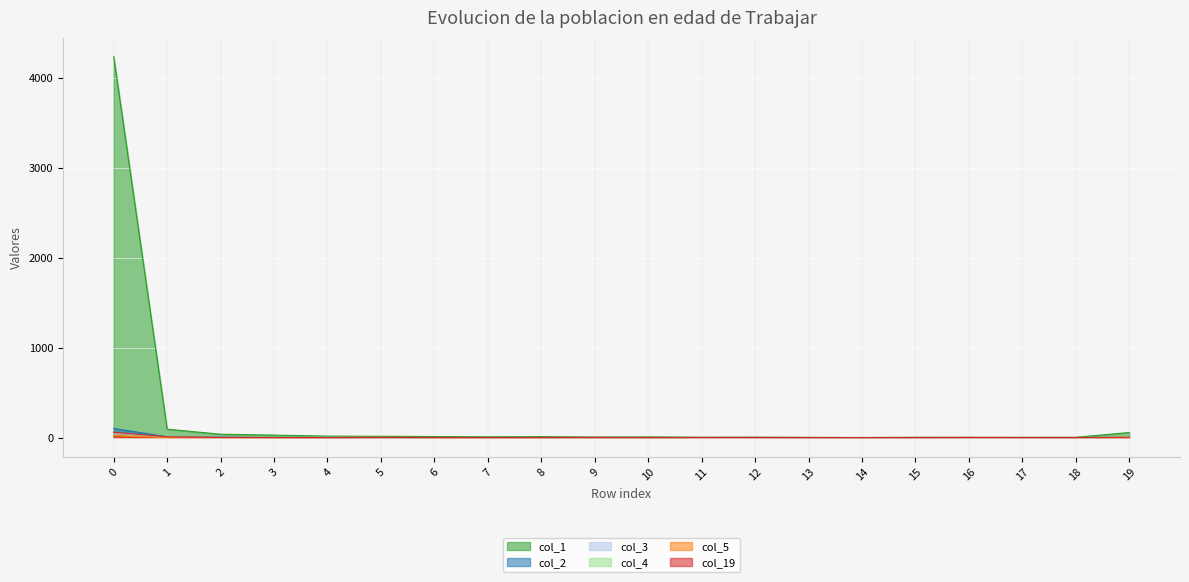

Which series has the widest spread of values?

col_1